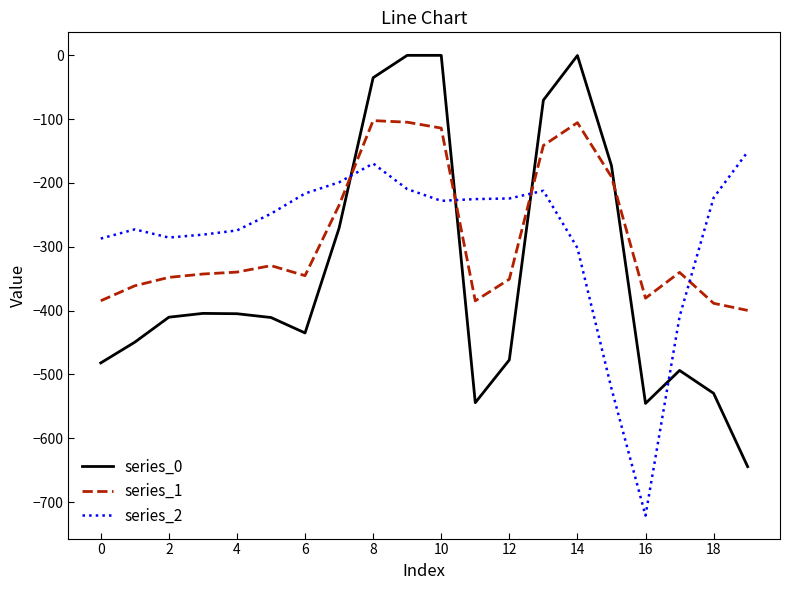

What are all the series names shown in the legend?

series_0, series_1, series_2